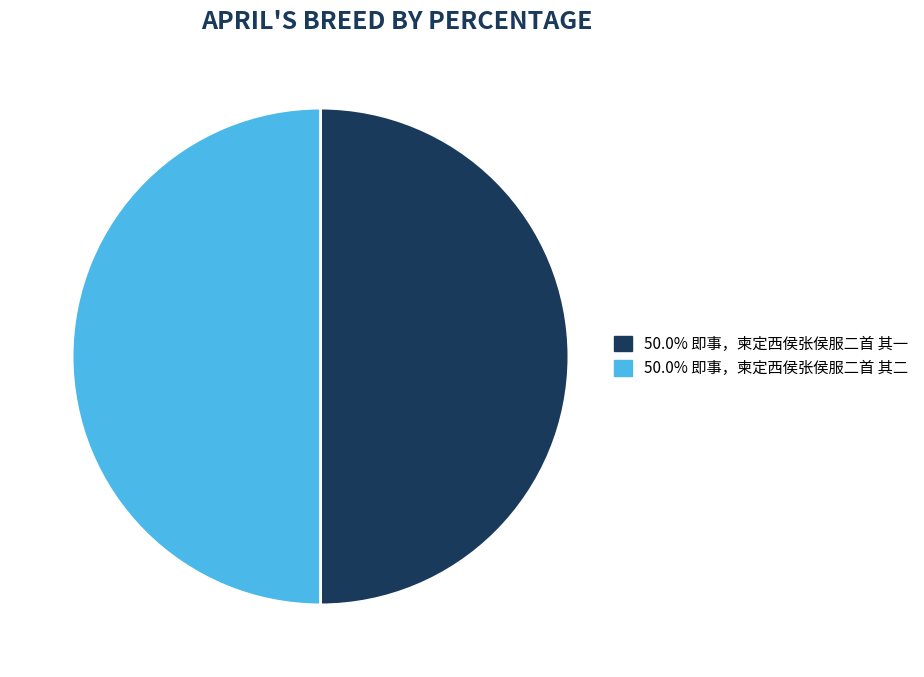

Count the number of slices in the pie.

2